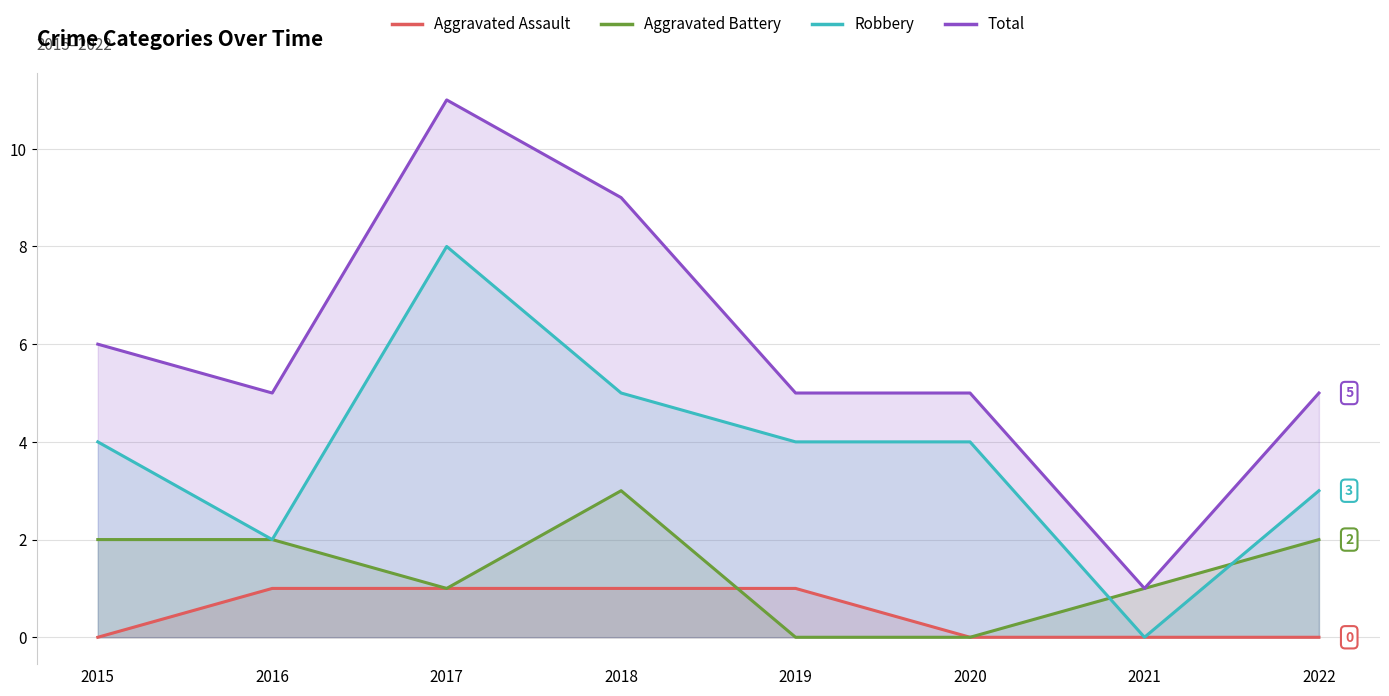

True or false: Aggravated Battery and Total cross at least once.

False